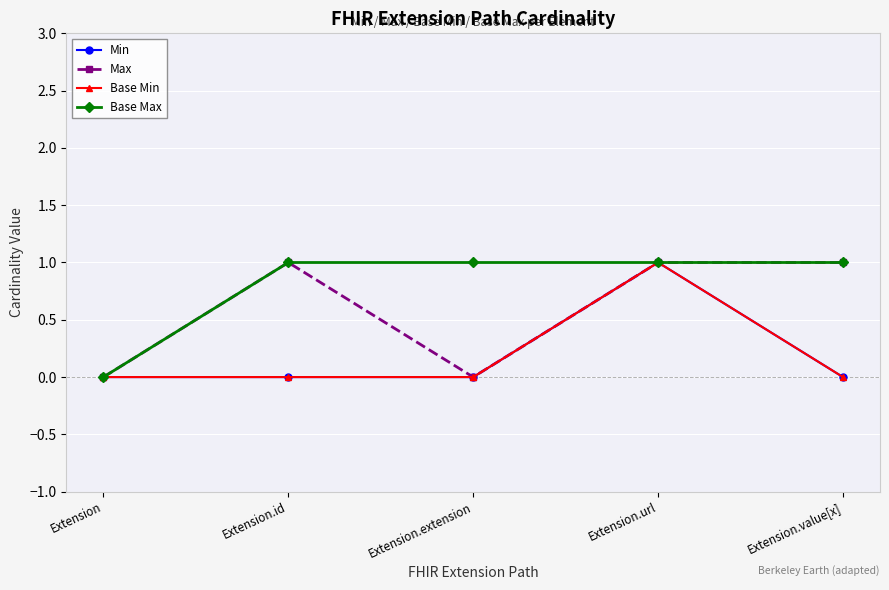

Is this an area chart (filled region under the line)?

No